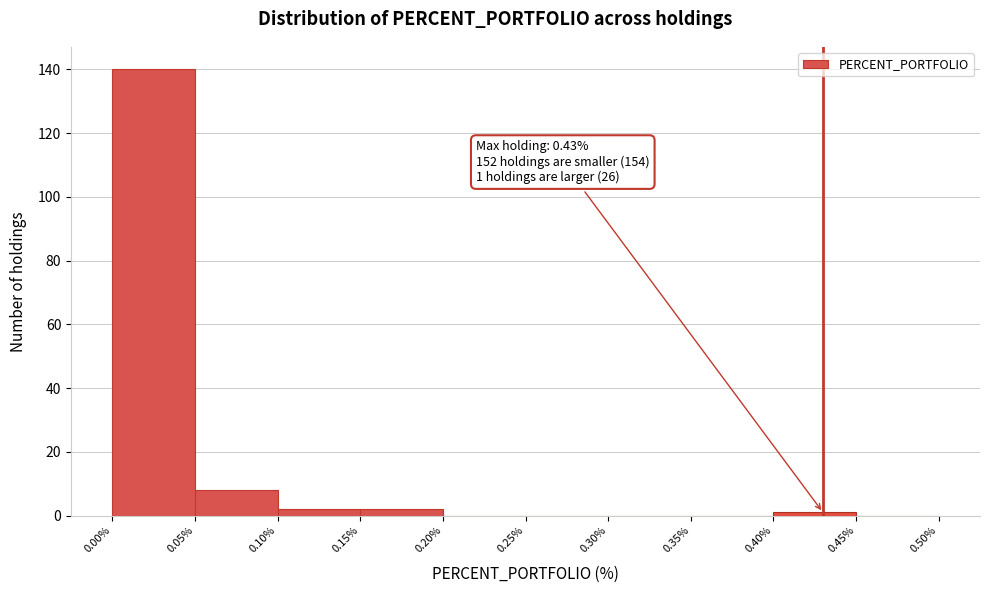

Which range on the x-axis has the tallest bar?

0.00% to 0.05%